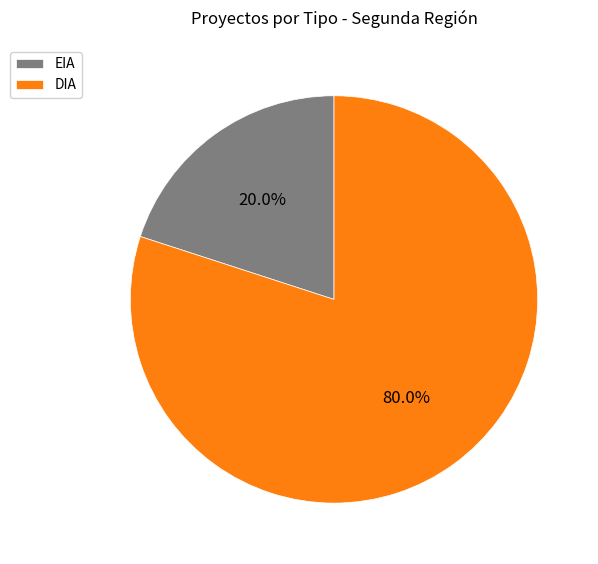

To the nearest percent, what portion does DIA represent?

80%